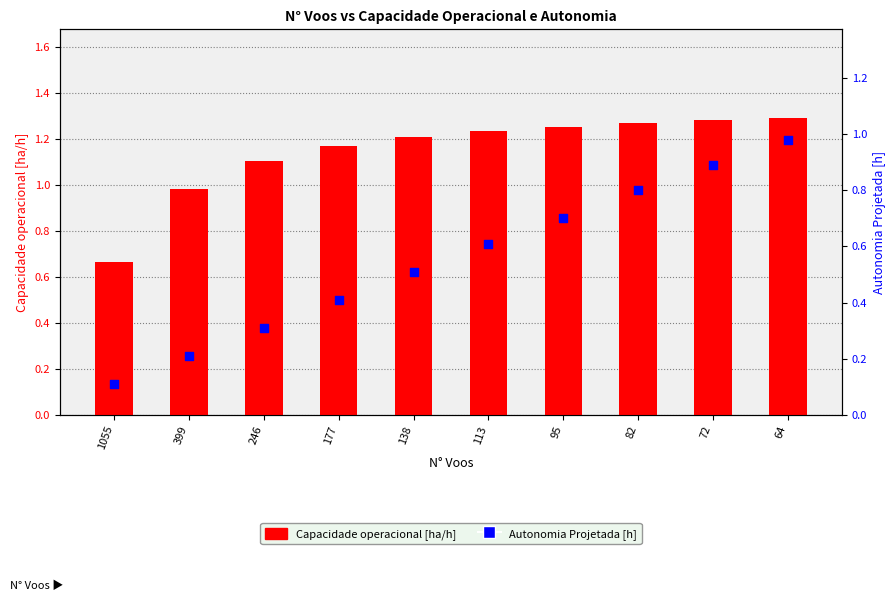

Which series has the widest spread of Y values?

Autonomia Projetada [h]